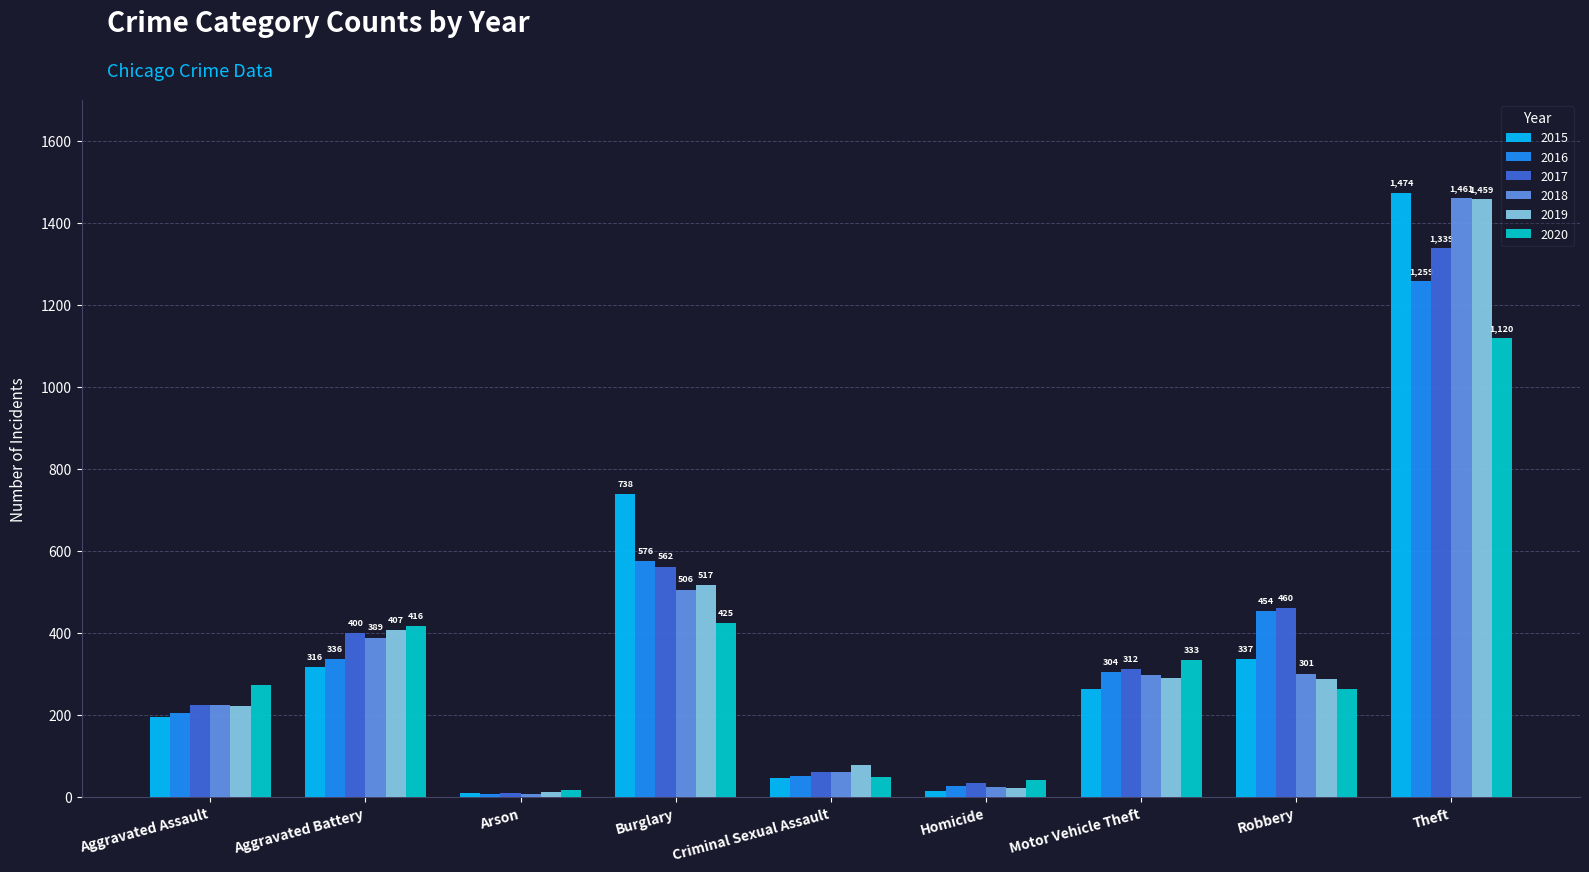

Where is 2016 nearest to the value 633?

Burglary